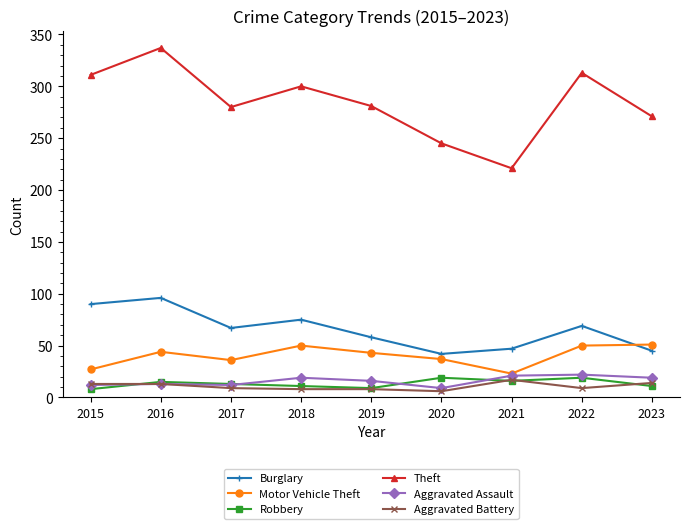

True or false: Burglary has more than 0 points higher than both neighbors.

True